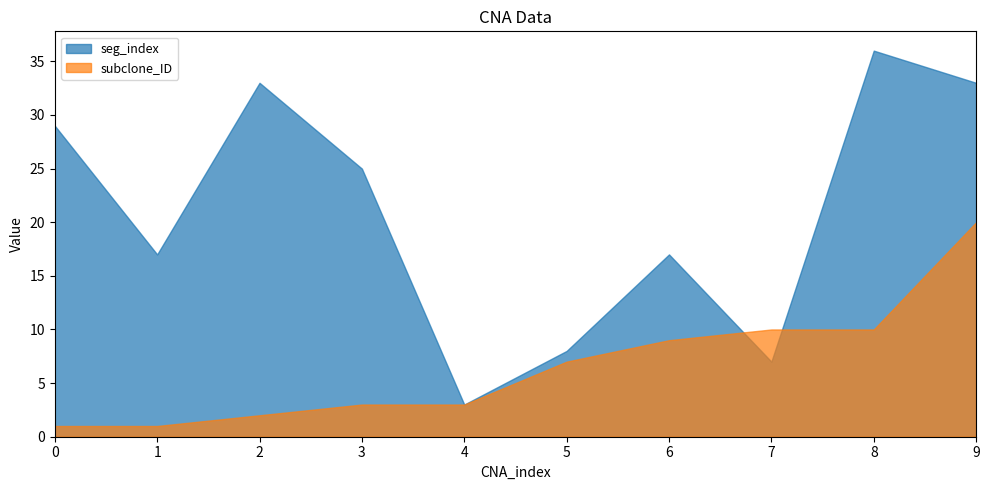

At which label does subclone_ID first exceed 7?

6